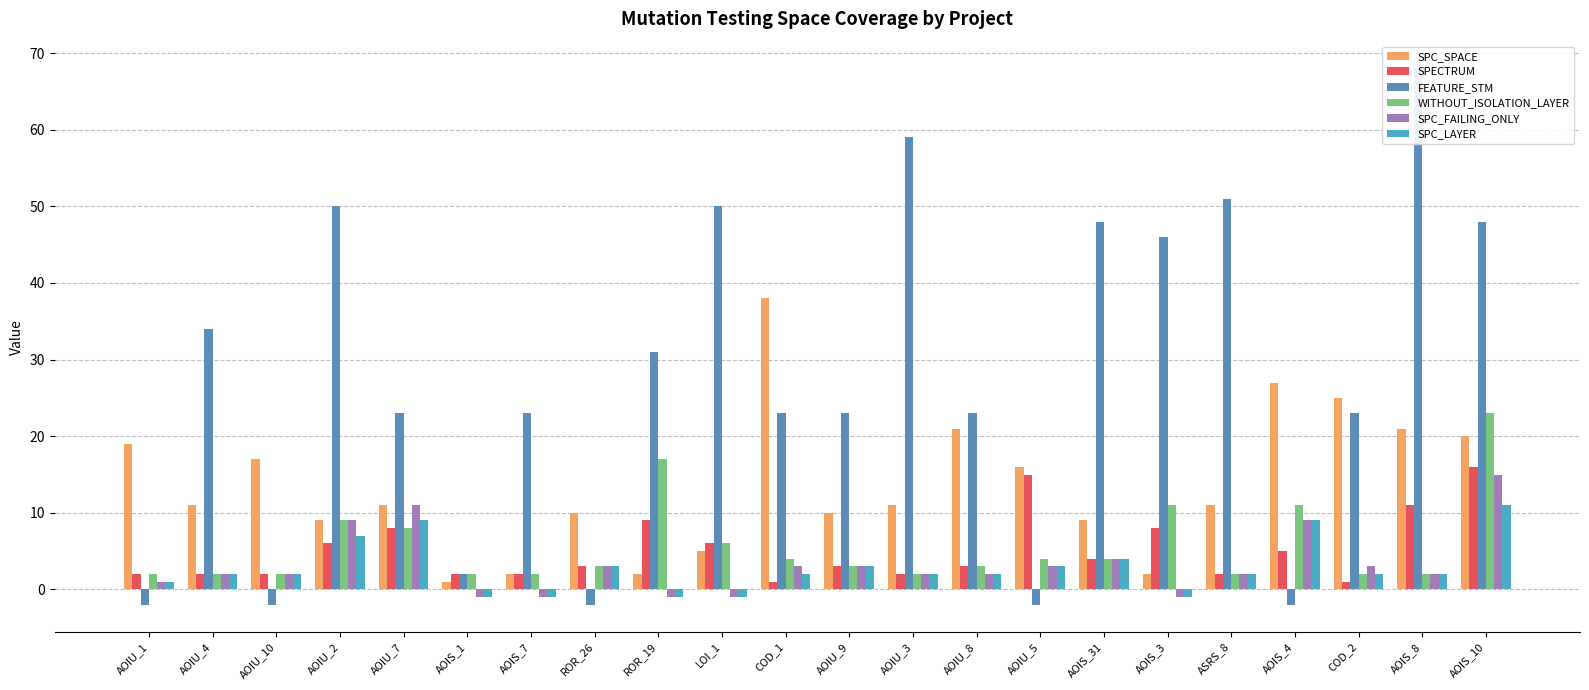

Which has a higher value, AOIU_2 or AOIS_1?

AOIU_2